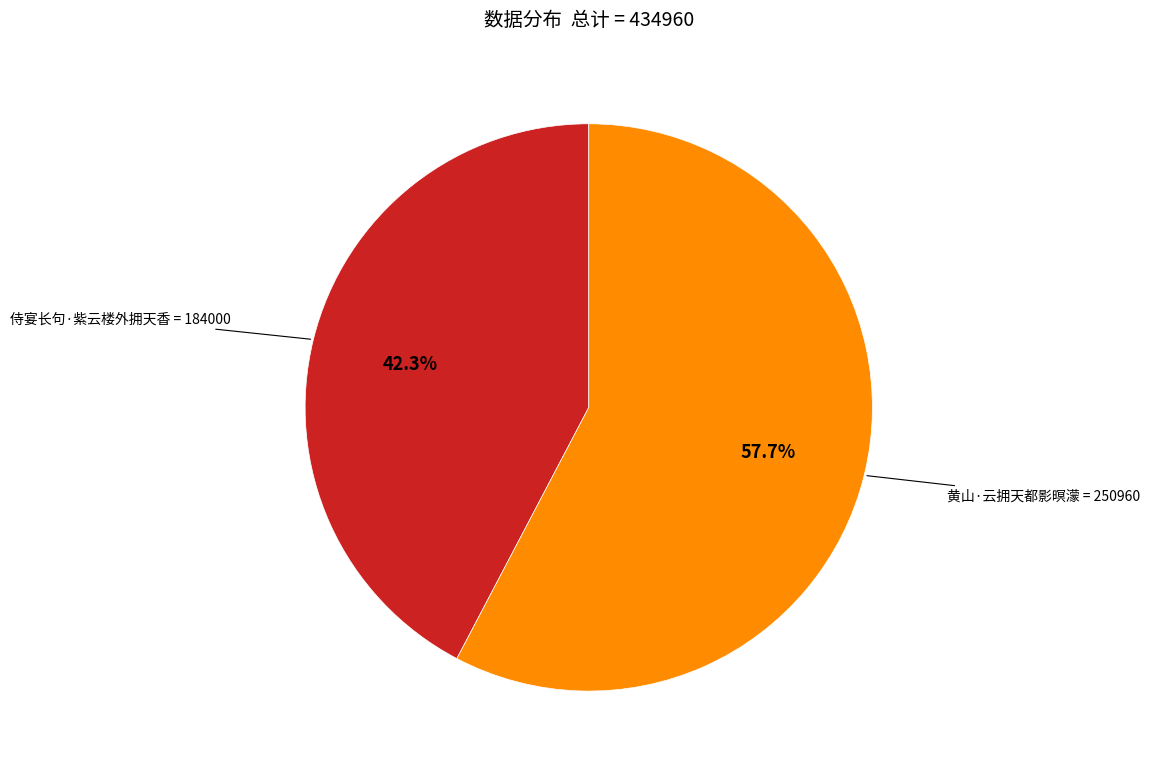

Between 侍宴长句·紫云楼外拥天香 and 黄山·云拥天都影暝濛, which is larger?

黄山·云拥天都影暝濛